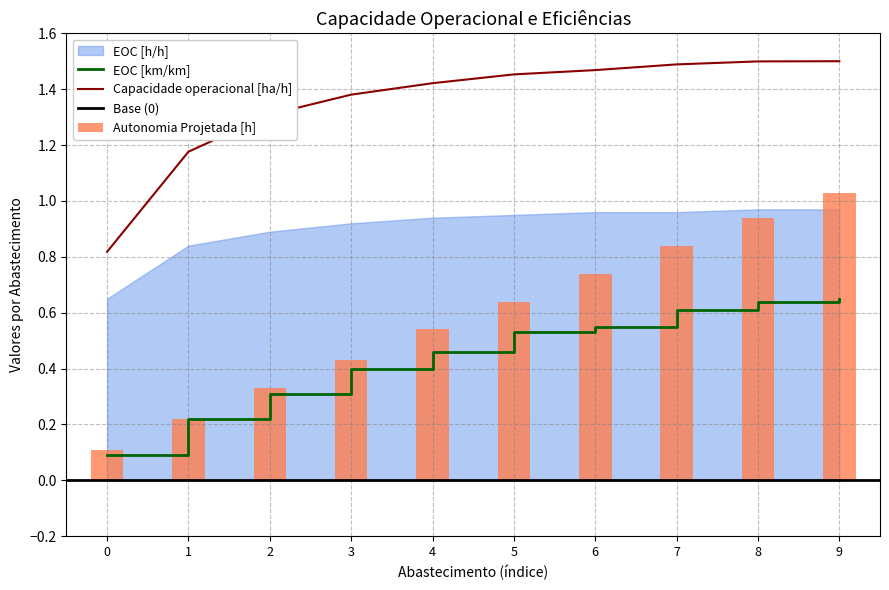

What is the maximum value shown in the chart?

1.5